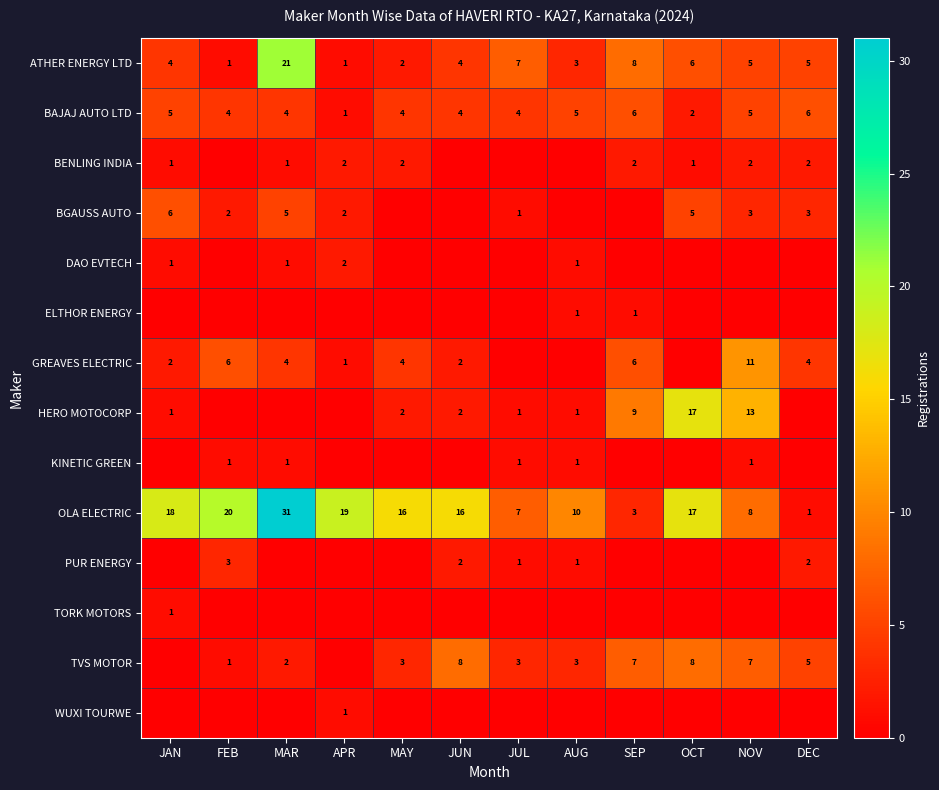

Is the value of OLA ELECTRIC at MAY greater than the value of TVS MOTOR at NOV?

Yes